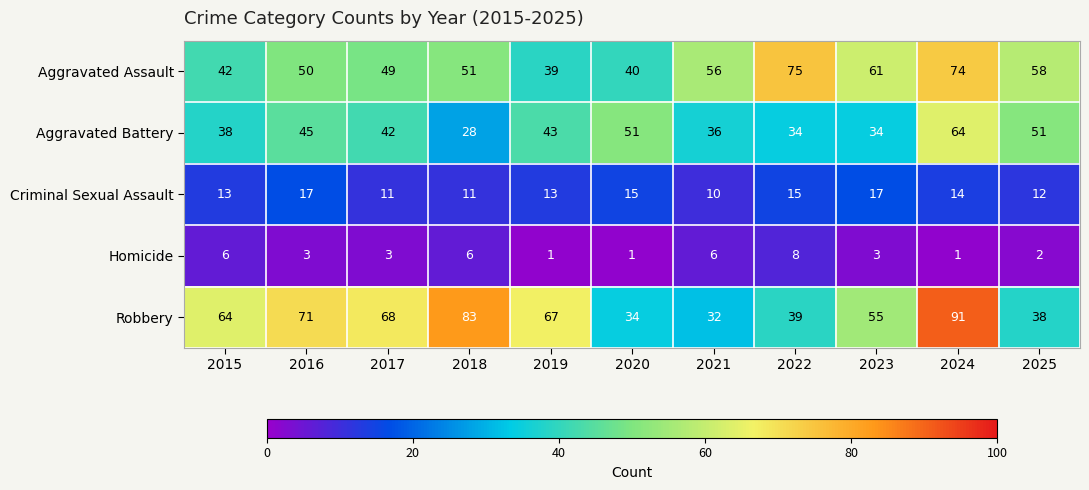

At which label does Homicide first exceed 3?

2015